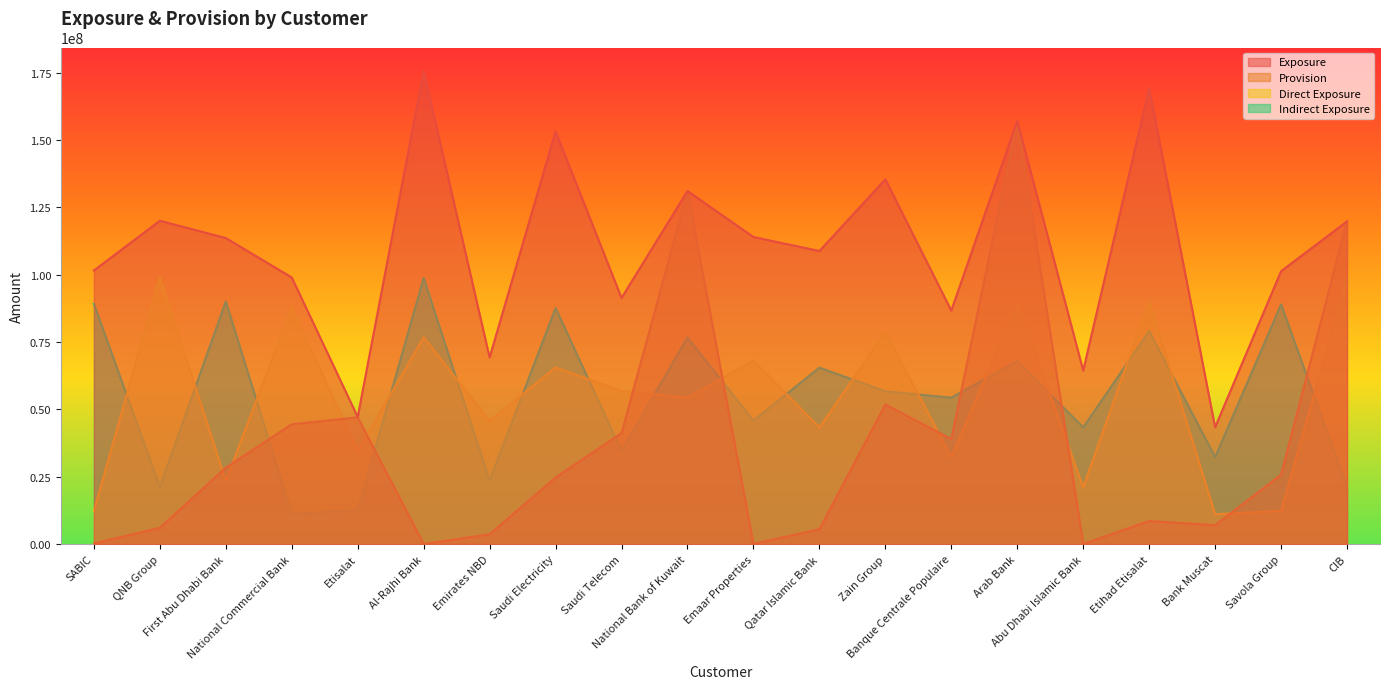

How many interior local valleys does the Exposure series have?

7